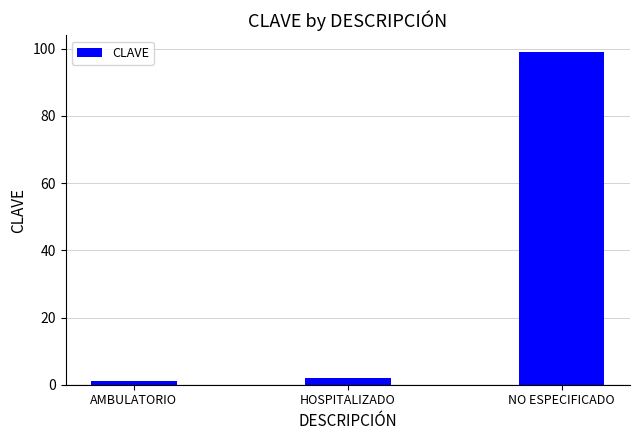

What is the change in value from AMBULATORIO to HOSPITALIZADO?

+1